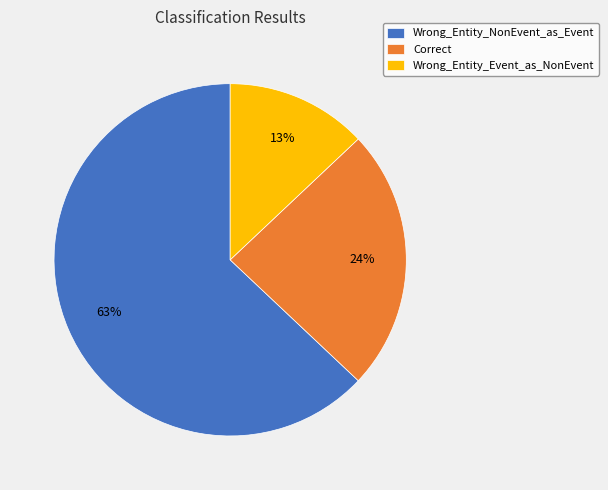

What percentage is the Wrong_Entity_NonEvent_as_Event slice, to the nearest percent?

63%